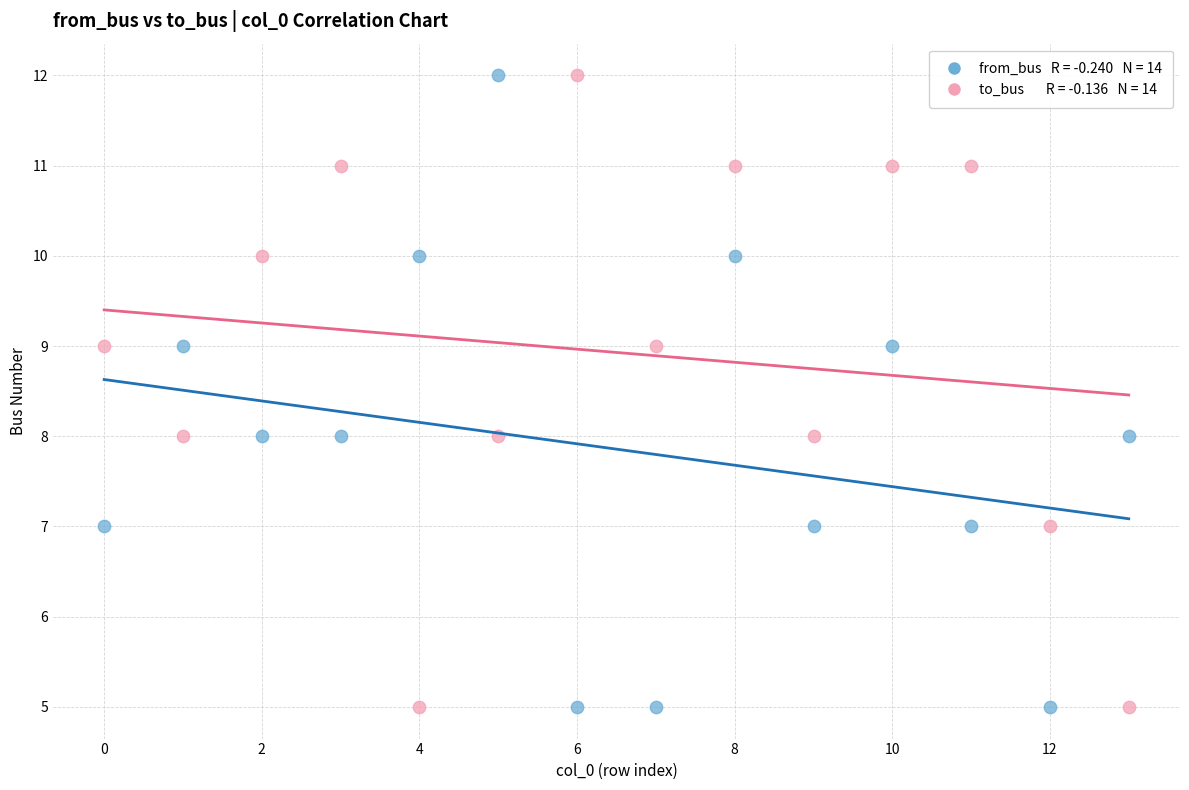

Across all data points, what is the range of Y values (max minus min)?

7